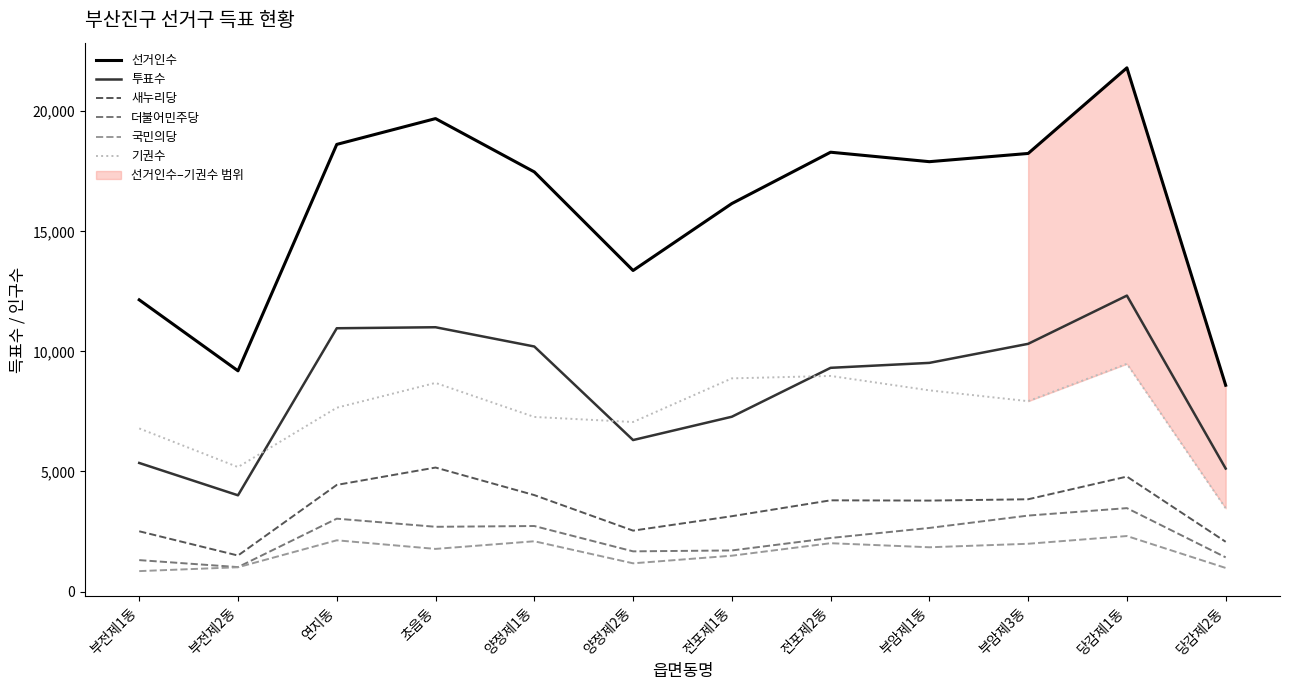

Where does the 선거인수 series first go above 17902?

연지동